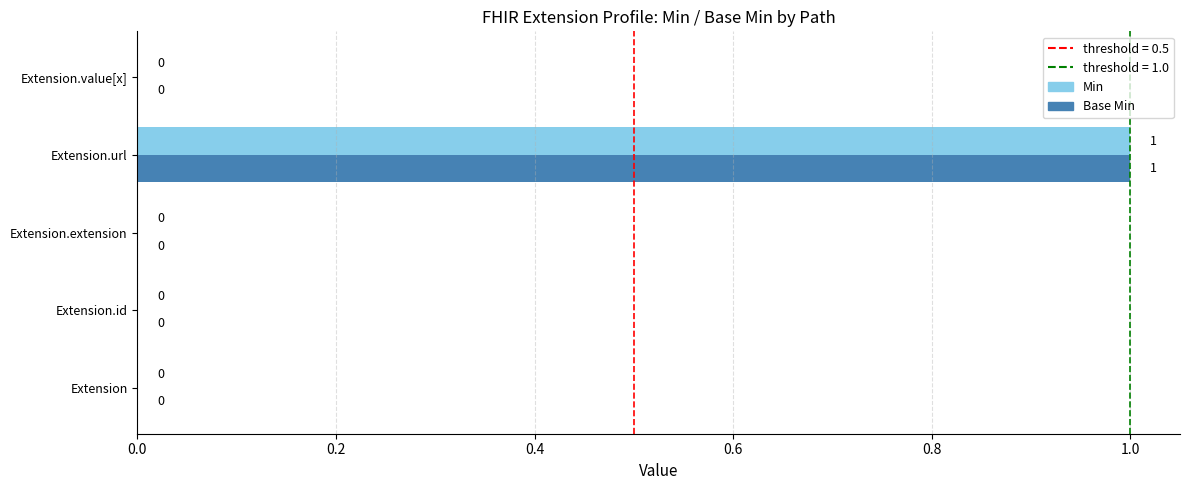

Which category has the highest value in the Min series?

Extension.url